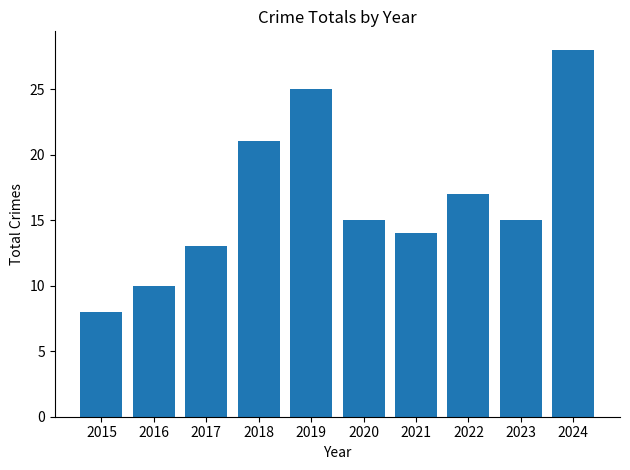

Is it true that the value at 2020 is 22?

False